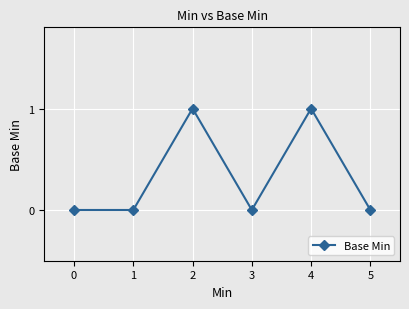

At which category does the data reach its first local peak?

2